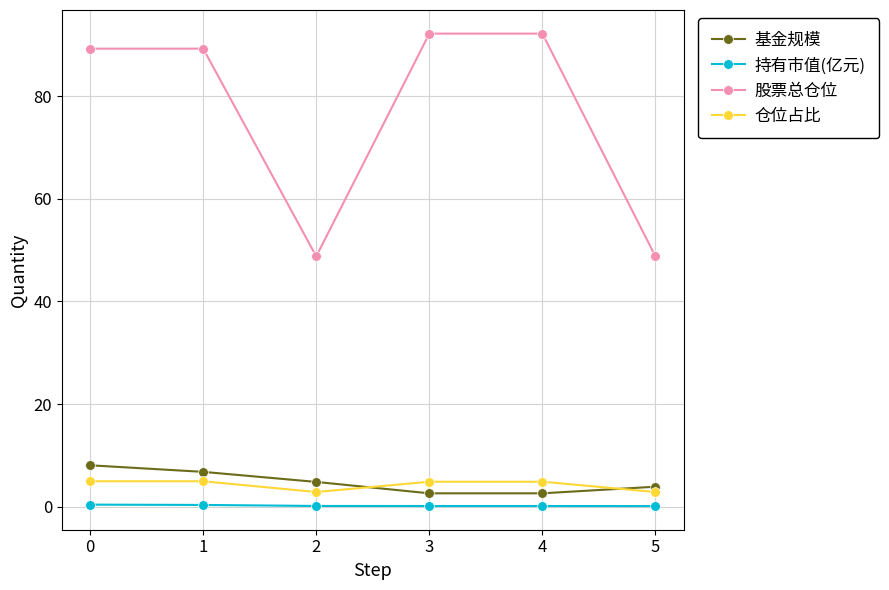

What is the value of the 股票总仓位 point at the 6th from the left?

48.8